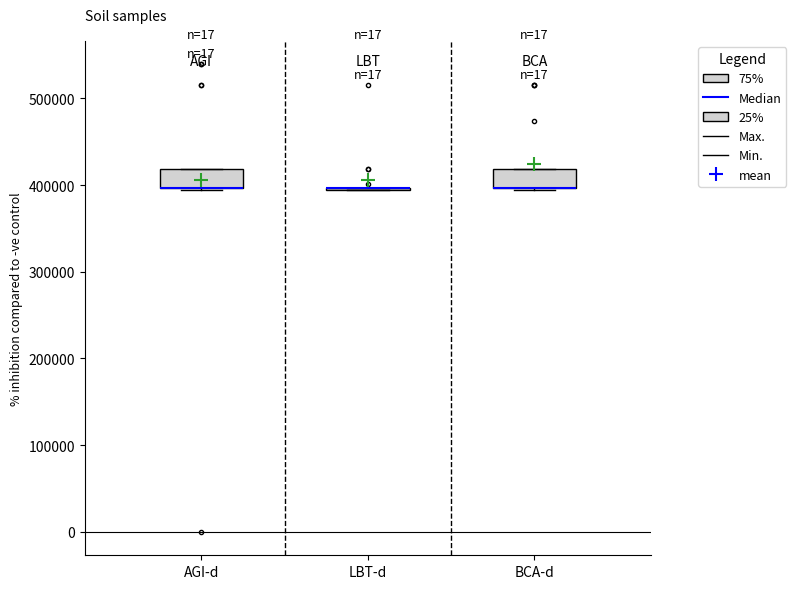

Where is the upper edge of the box for BCA-d on the y-axis? The values are not printed on the chart, so give them approximately, as read against the axis.

420000